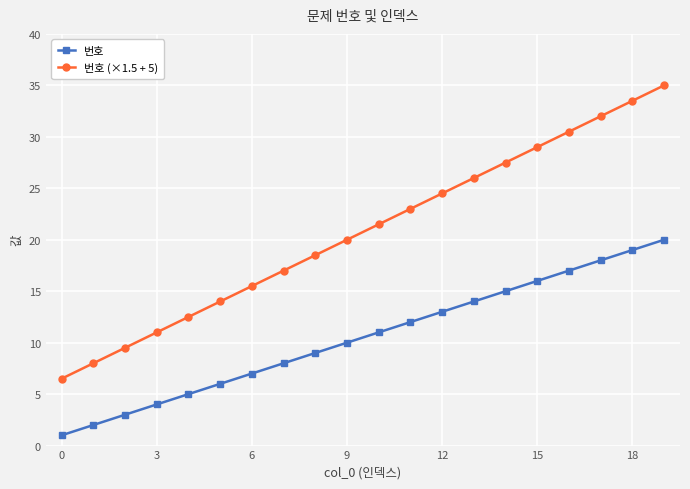

Count the number of data series in this chart.

2